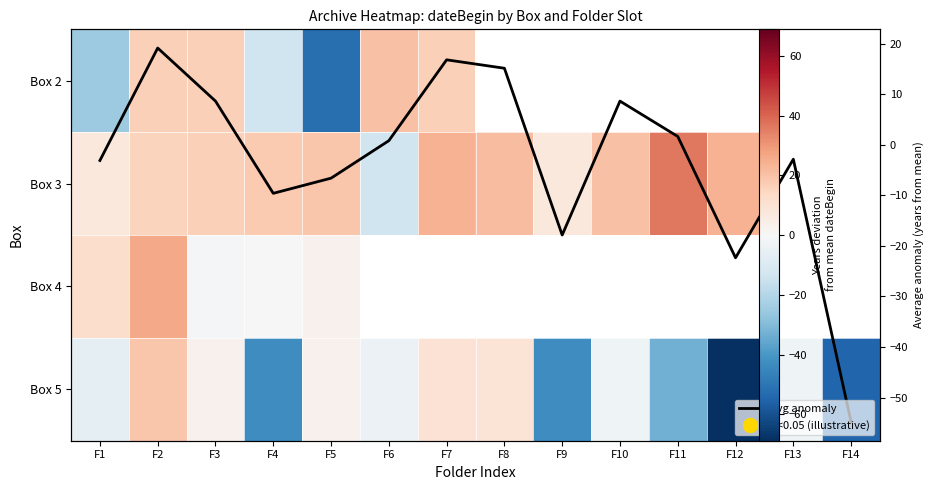

The Box 4 series shows 26.2 at F2. True or false?

True